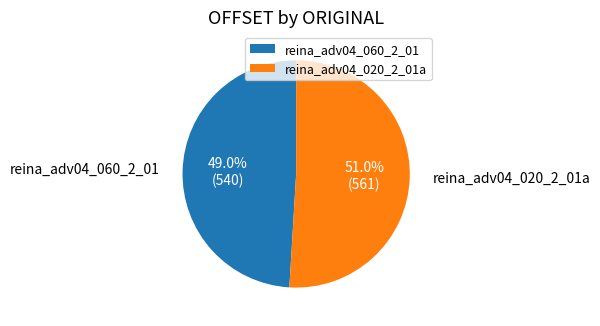

Which slice is the largest?

reina_adv04_020_2_01a